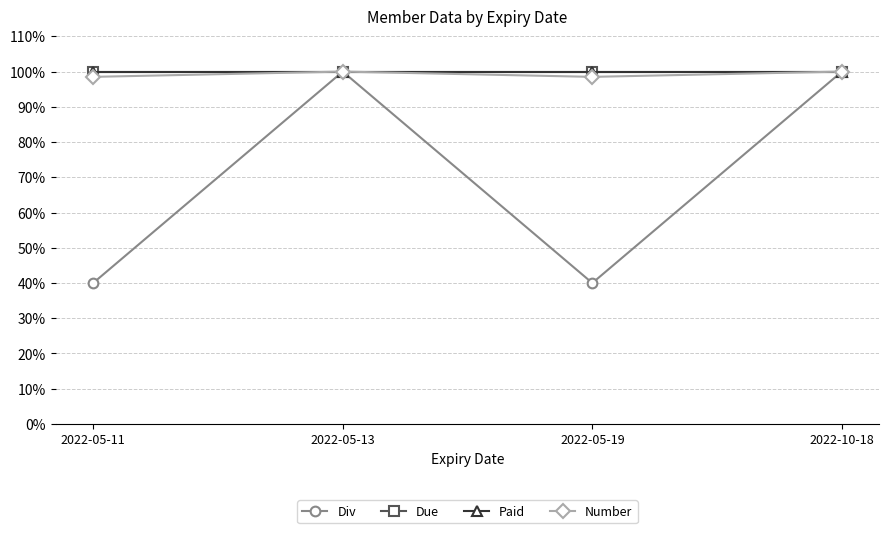

At how many categories does at least one series exceed 0?

4